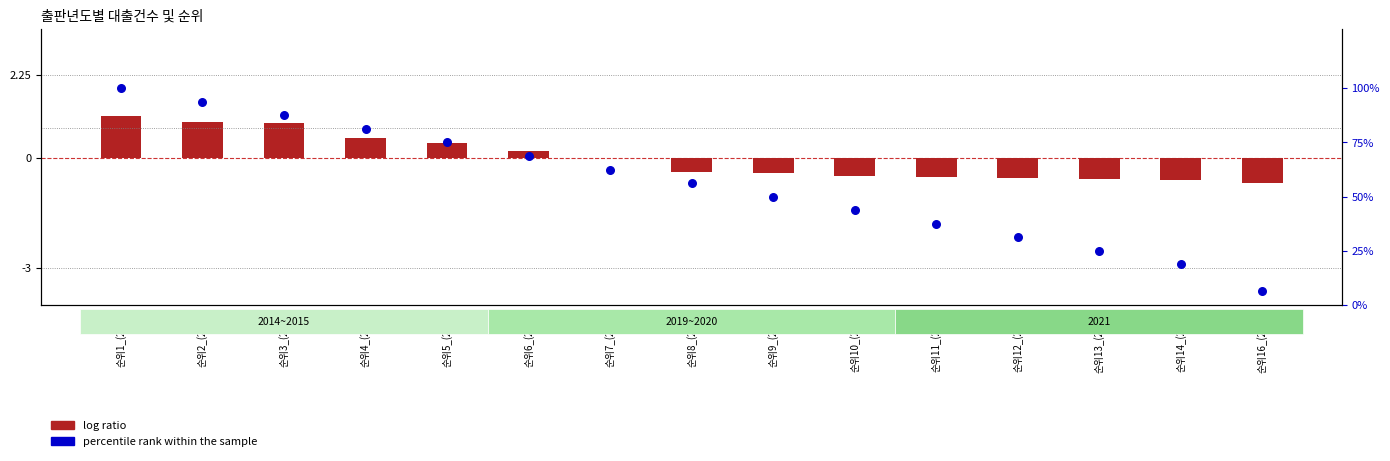

Is the value of percentile rank within the sample at 순위2_(2019) greater than the value of log ratio at 순위3_(2020)?

Yes